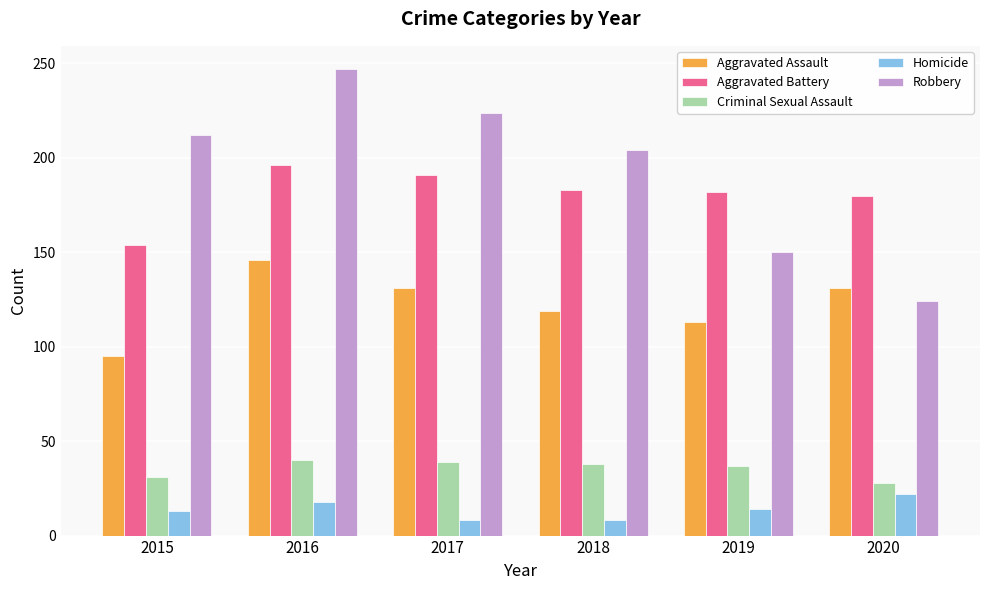

How many groups of bars are there?

6